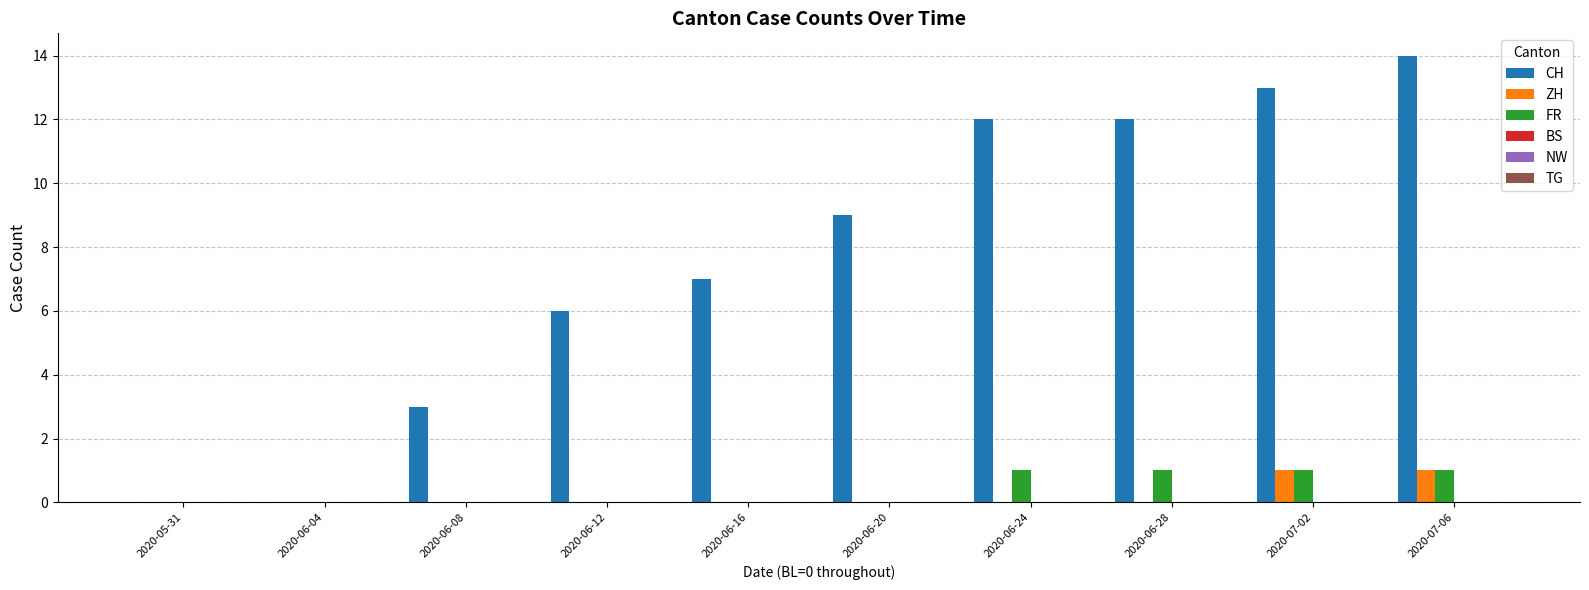

Are the bars horizontal?

No